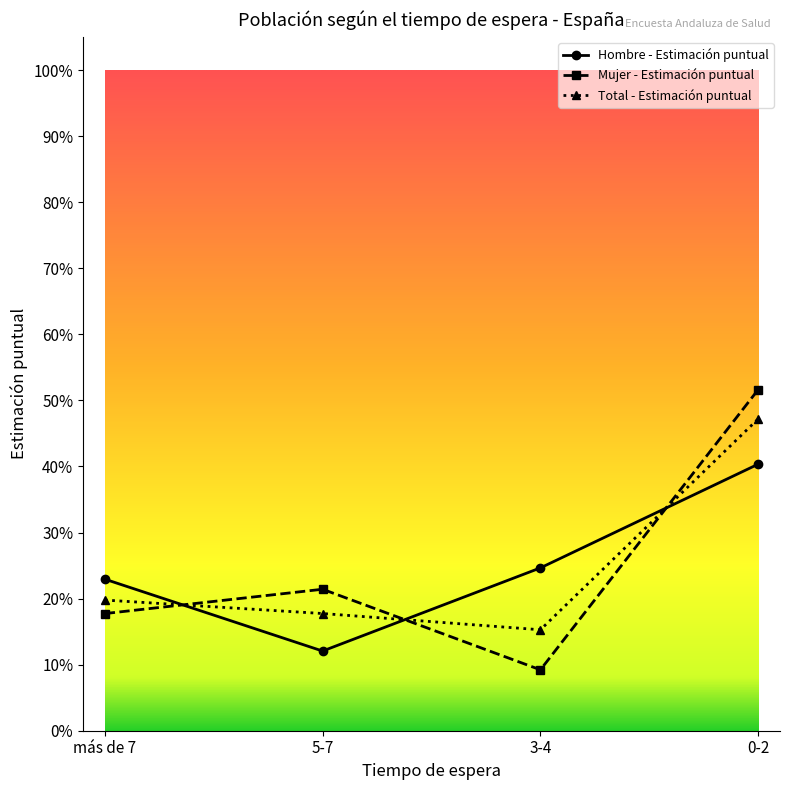

What are all the series names shown in the legend?

Hombre - Estimación puntual, Mujer - Estimación puntual, Total - Estimación puntual